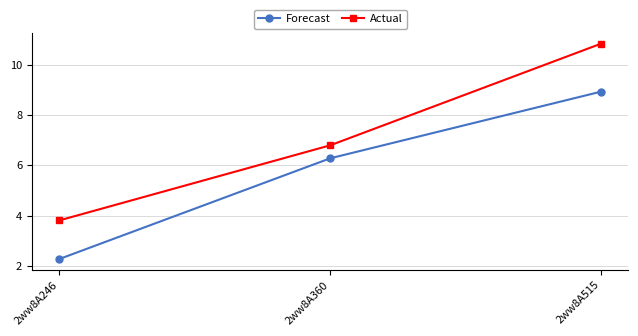

Is the value of Forecast at 2ww8A515 greater than the value of Actual at 2ww8A360?

Yes